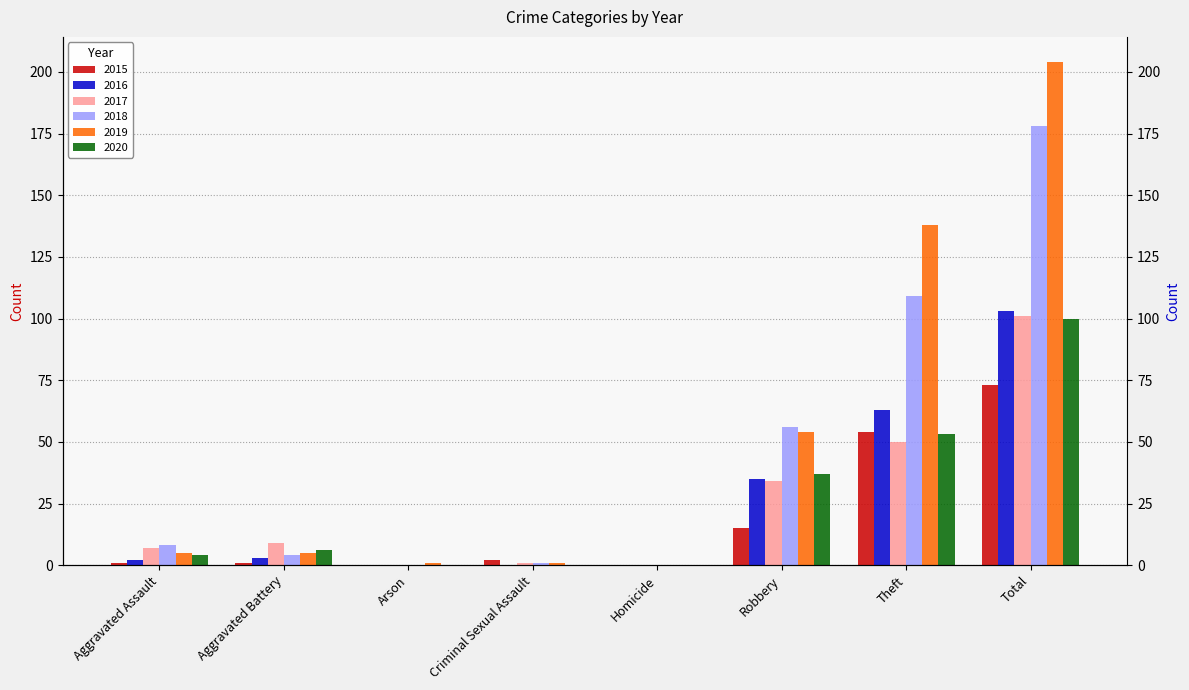

Which series has the largest range (max minus min)?

2019